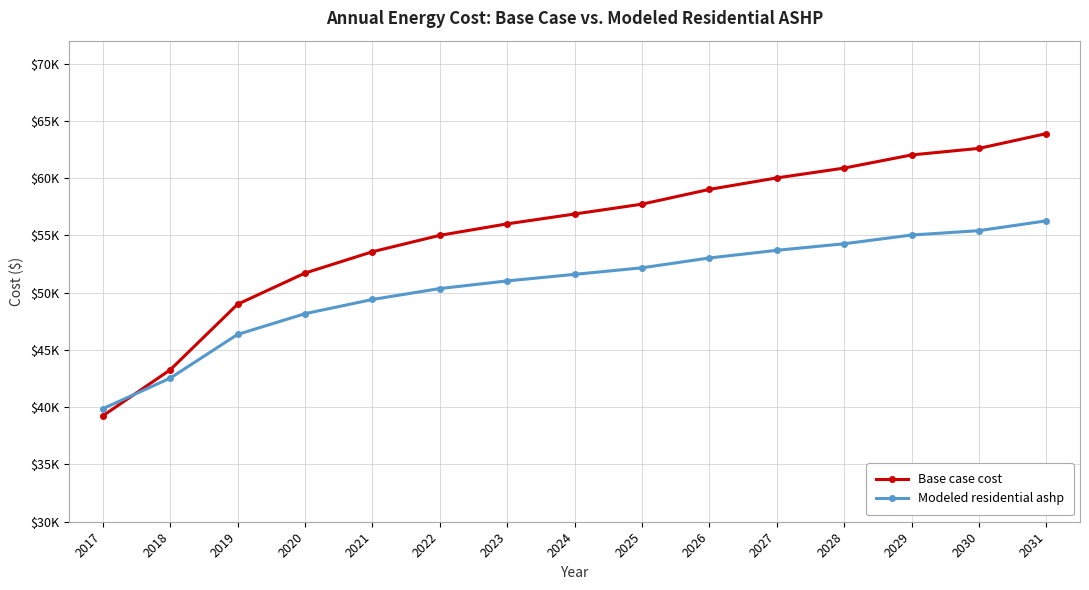

What is the total value across all series at 2029?

117053.1